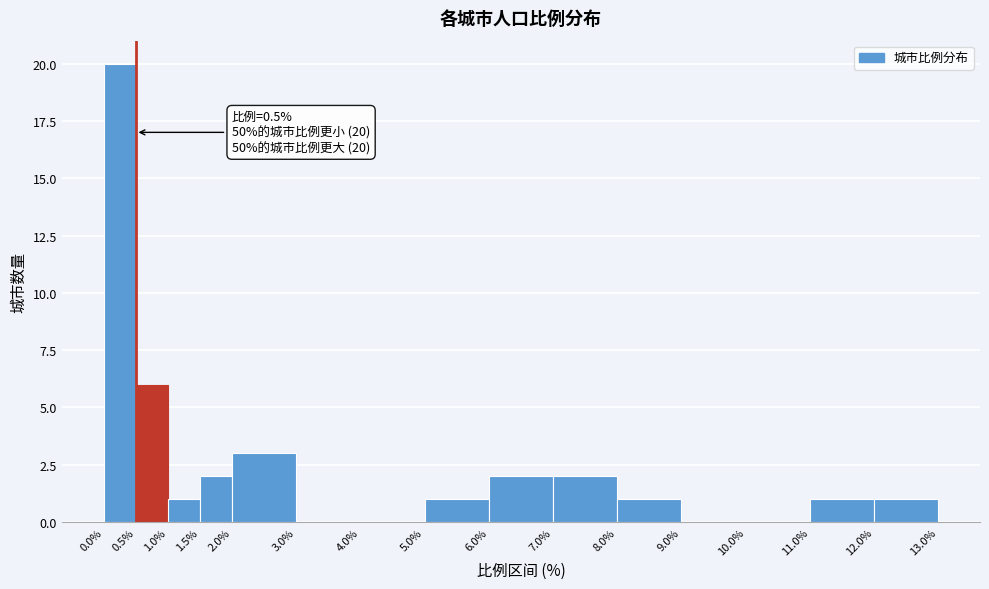

Over which range of the x-axis is the bar tallest?

0.0% to 0.5%